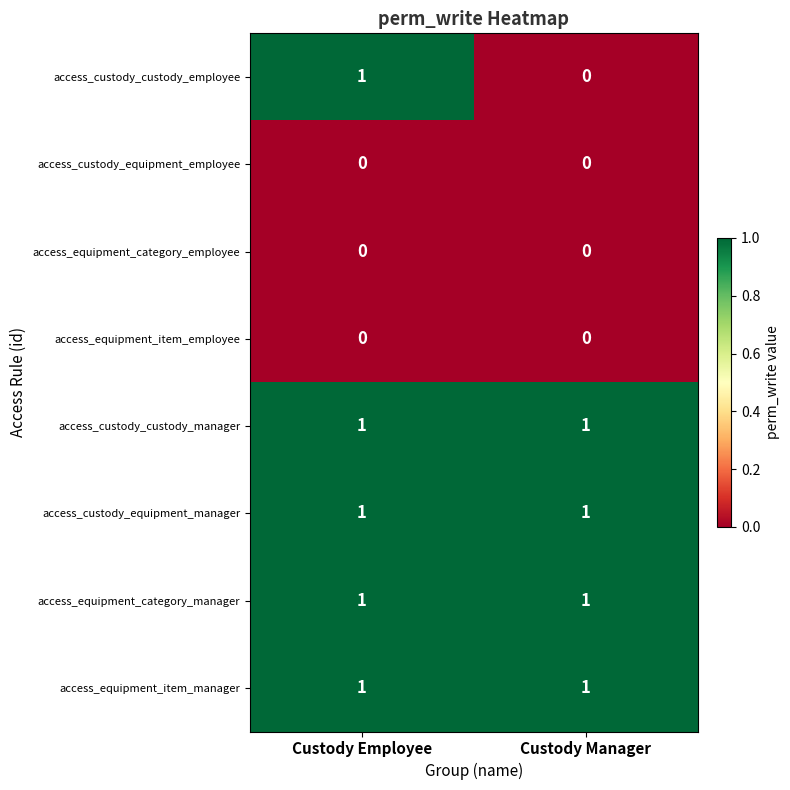

Reading right to left, what are all the values shown in this chart?

access_custody_custody_employee: 0	1
access_custody_equipment_employee: 0	0
access_equipment_category_employee: 0	0
access_equipment_item_employee: 0	0
access_custody_custody_manager: 1	1
access_custody_equipment_manager: 1	1
access_equipment_category_manager: 1	1
access_equipment_item_manager: 1	1